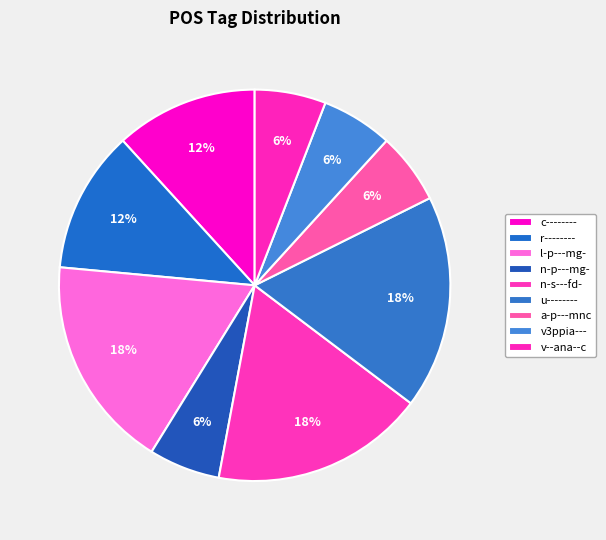

Do n-s---fd- and r-------- together represent more than half of the pie?

No